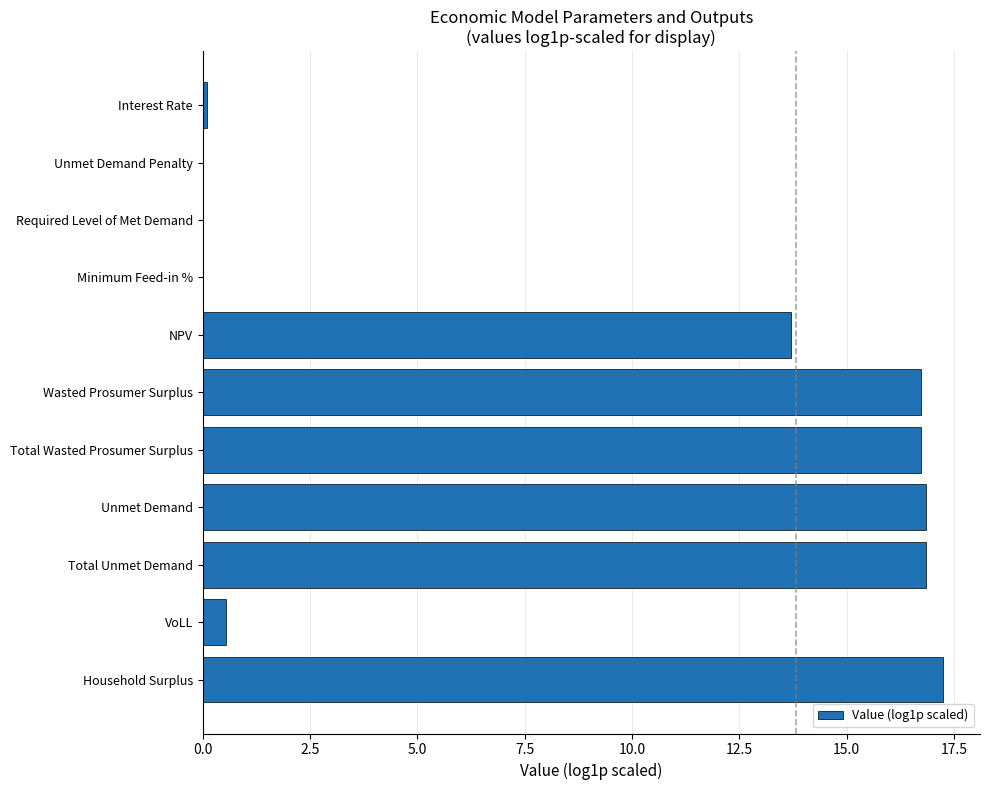

What value does the data have at Total Unmet Demand?

16.9